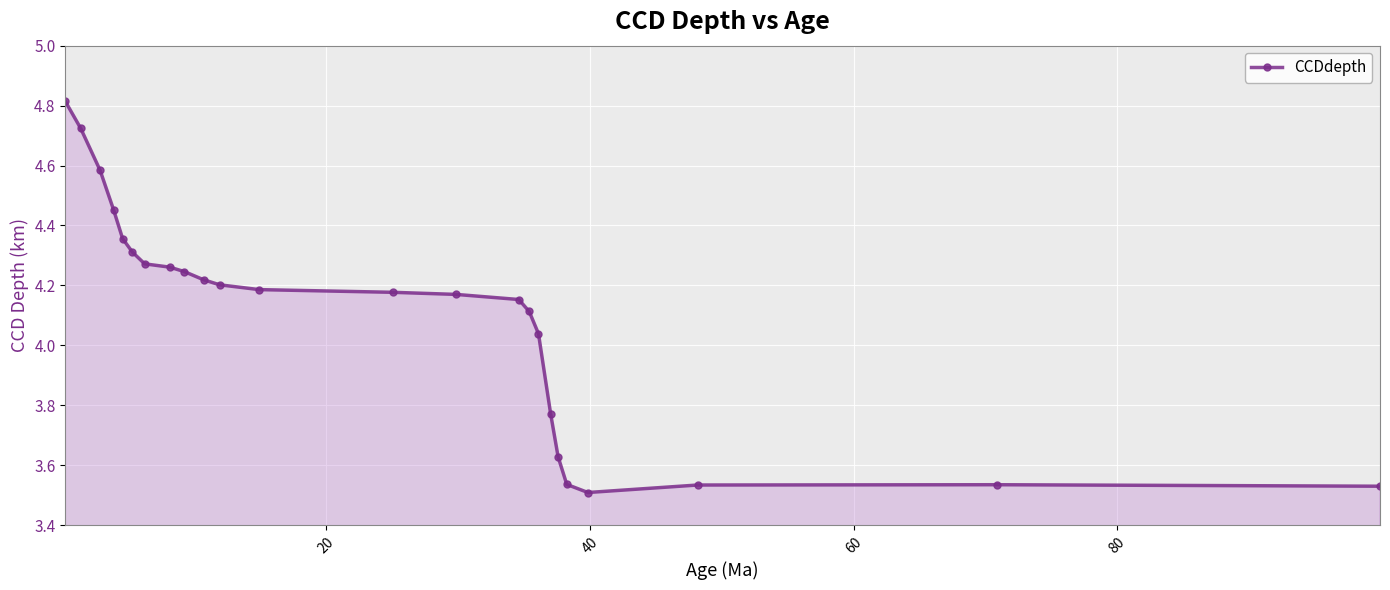

How many data points are less than 4?

7